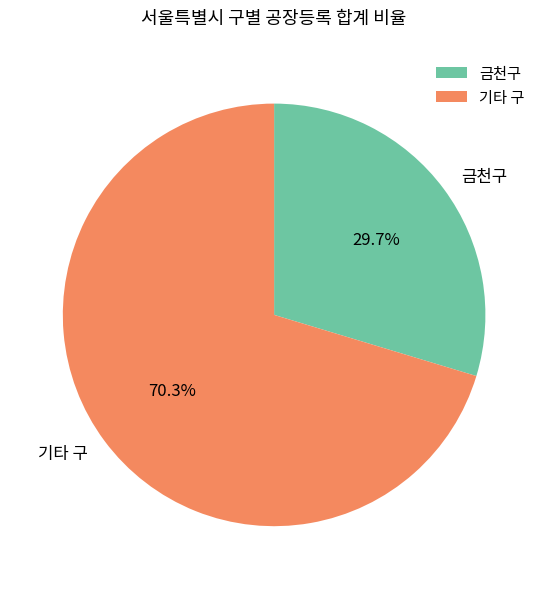

To the nearest percent, what is the difference between the largest and smallest slice percentages?

41%